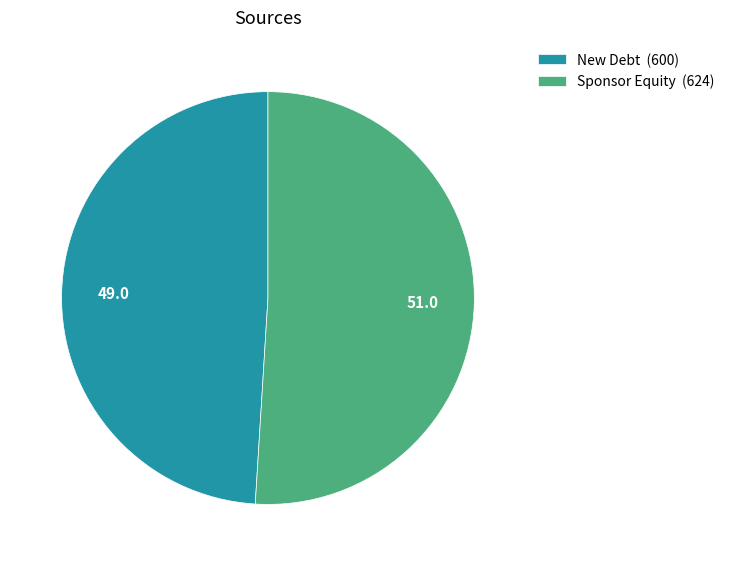

How many segments does this pie chart have?

2